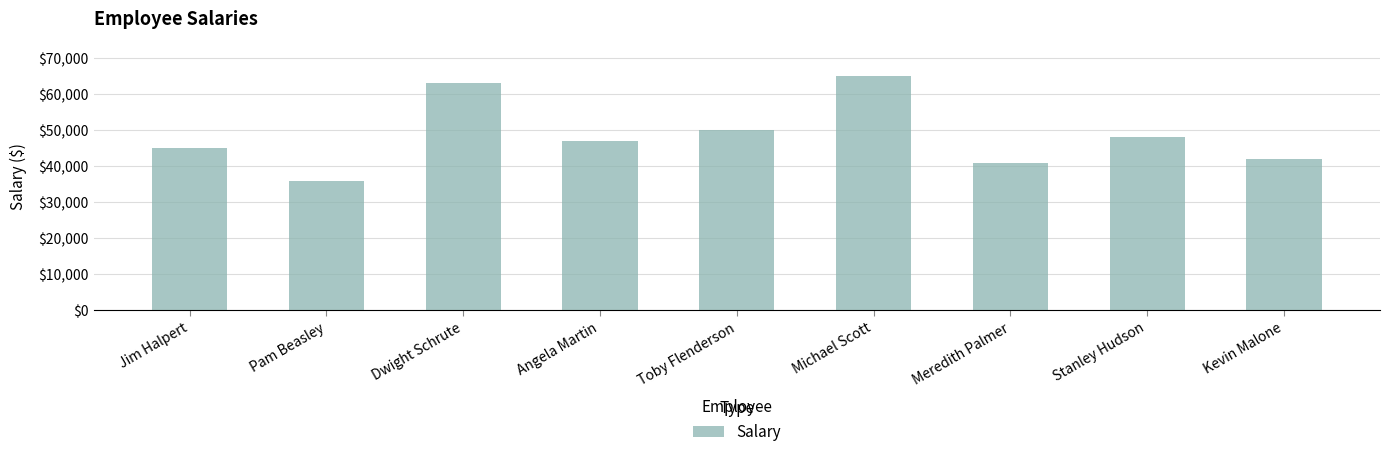

Between Jim Halpert and Meredith Palmer, which is larger?

Jim Halpert